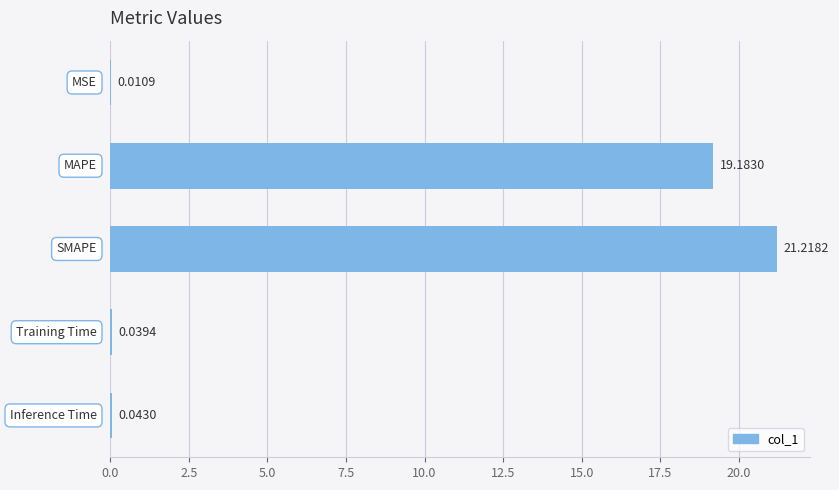

Does the chart contain stacked bars?

No